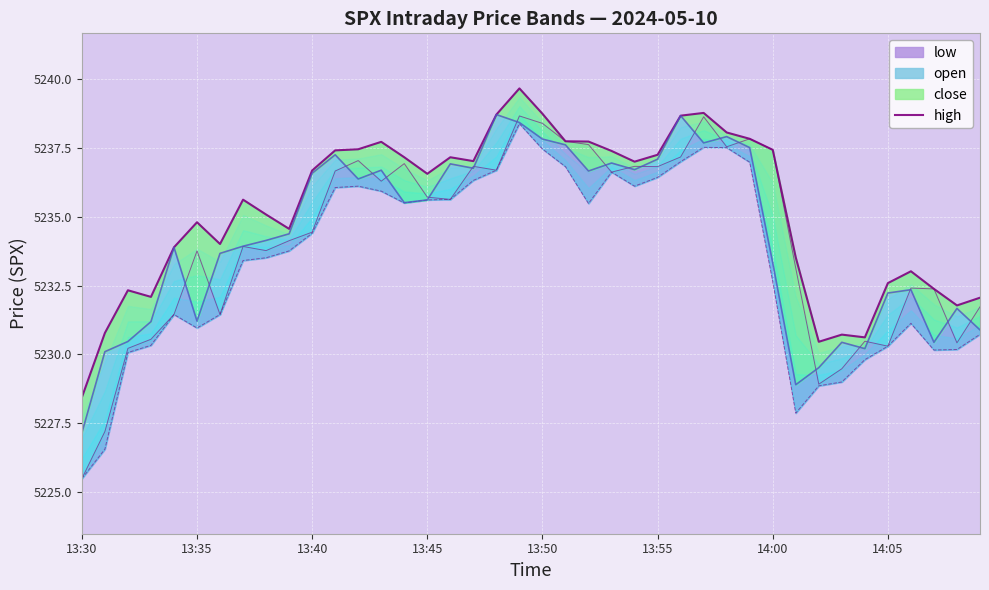

The chart shows a value of 5237.0 at 24. True or false?

True